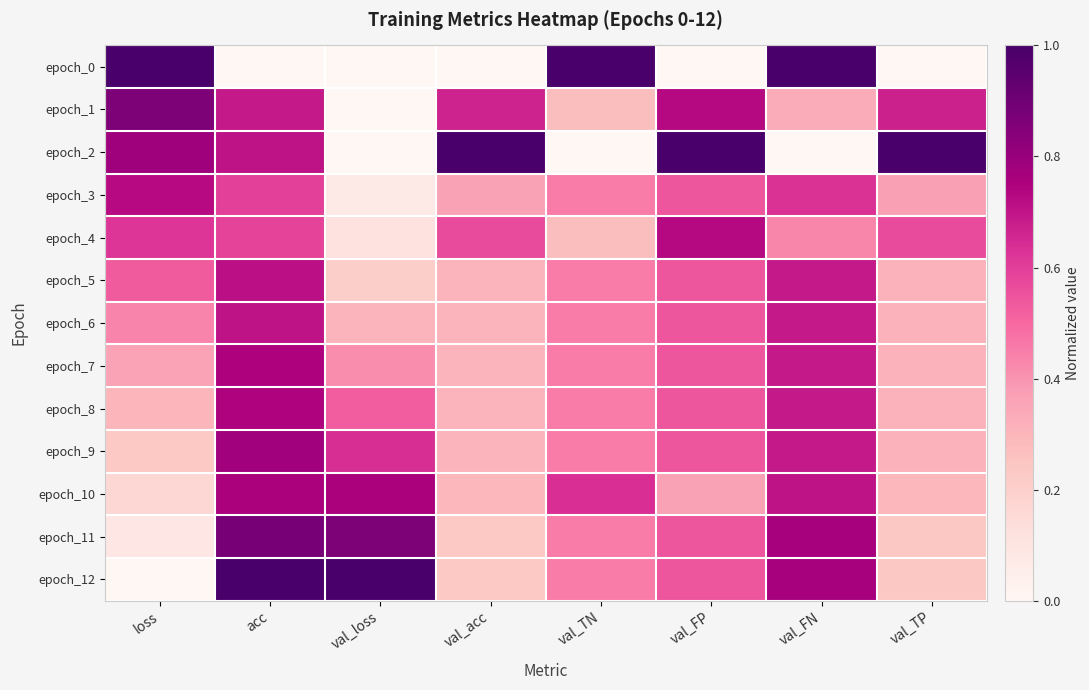

Which label corresponds to the smallest value in the chart?

acc